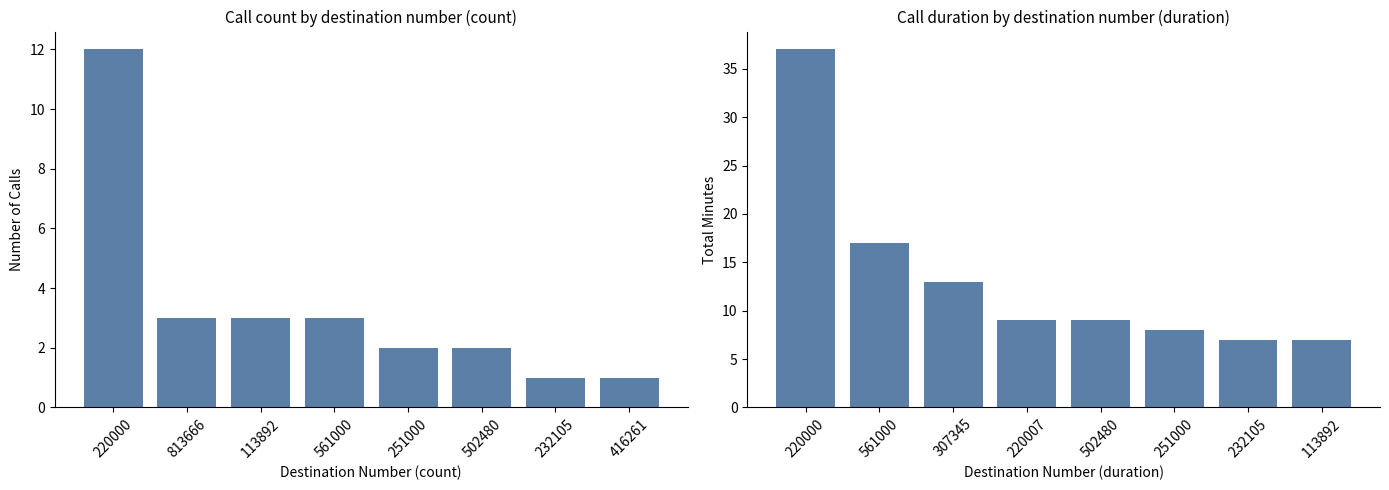

The value of Number of Calls at 813666 is 3. True or false?

True